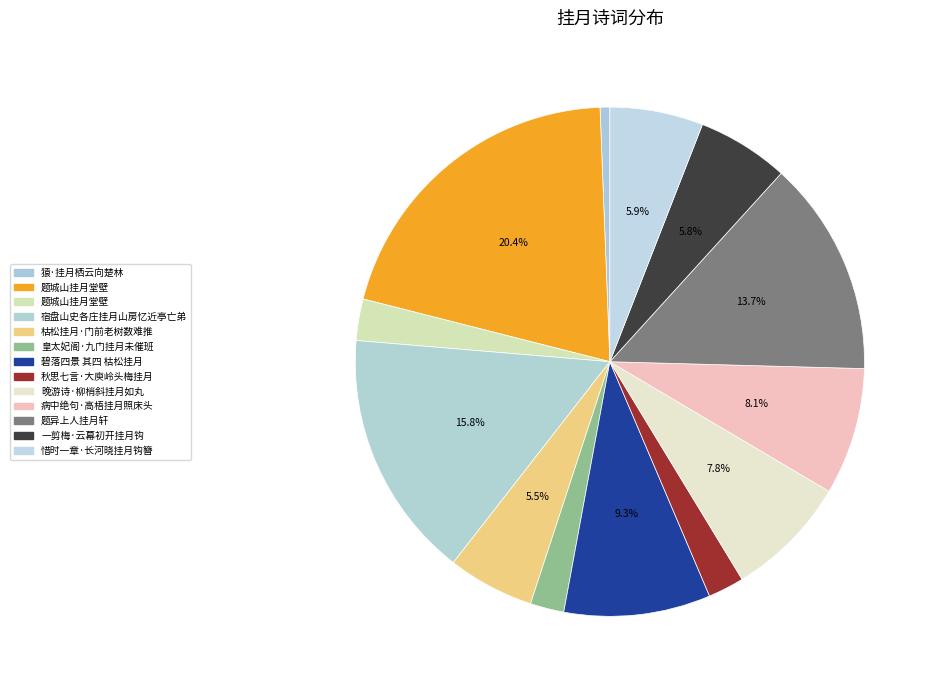

Count the number of slices in the pie.

13